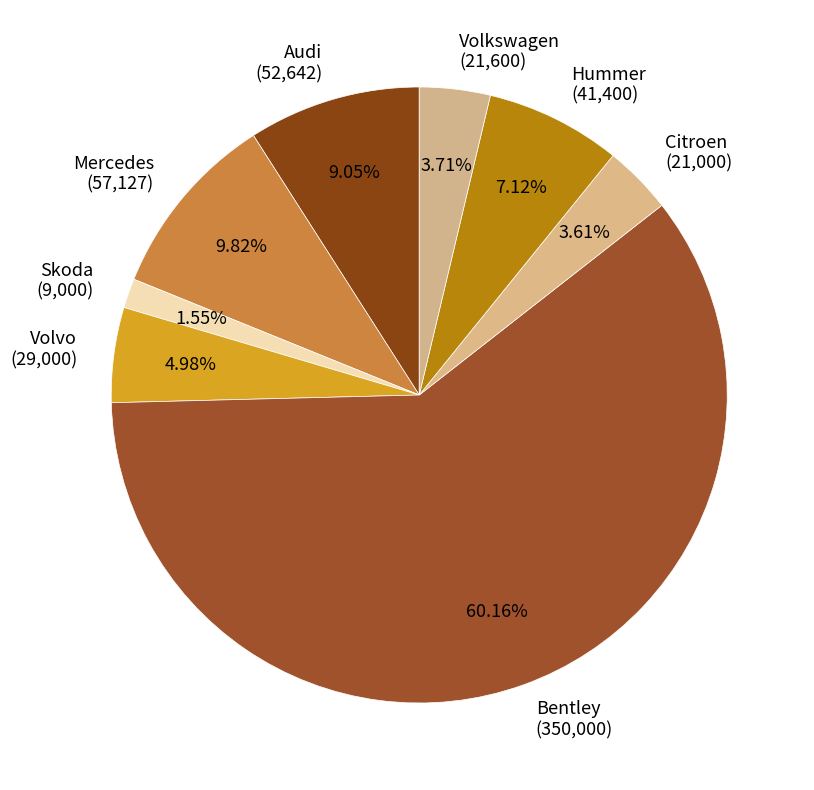

To the nearest percent, what is the combined percentage of Citroen and Hummer?

11%